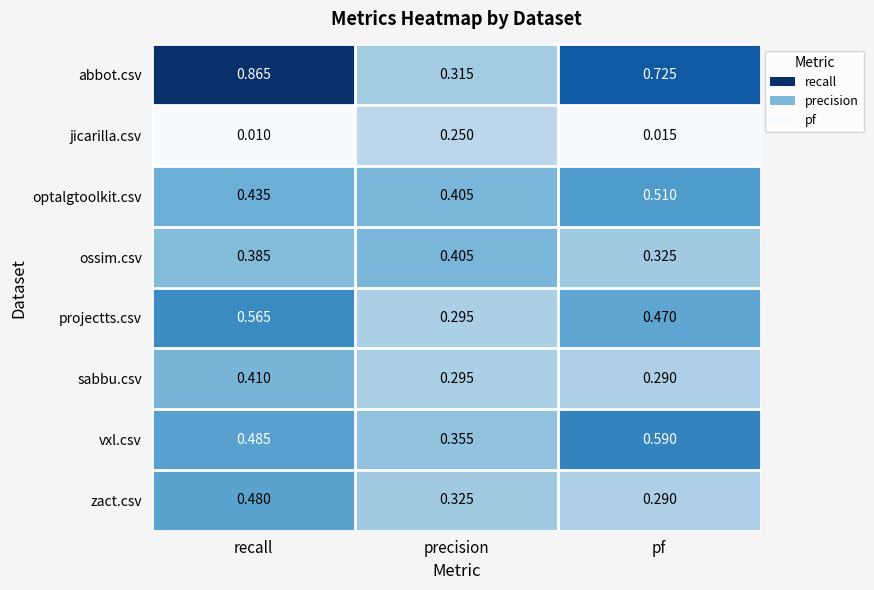

Which series has the widest spread of values?

abbot.csv